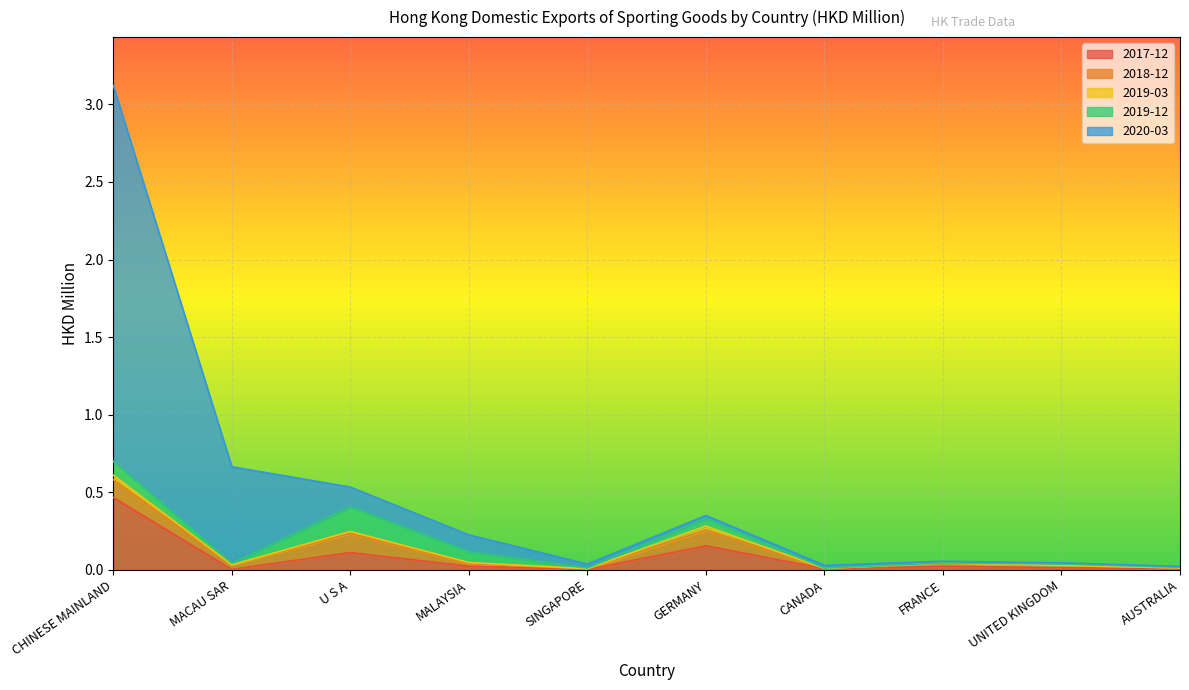

What is the difference between the maximum and minimum values in the 2020-03 series?

2.4